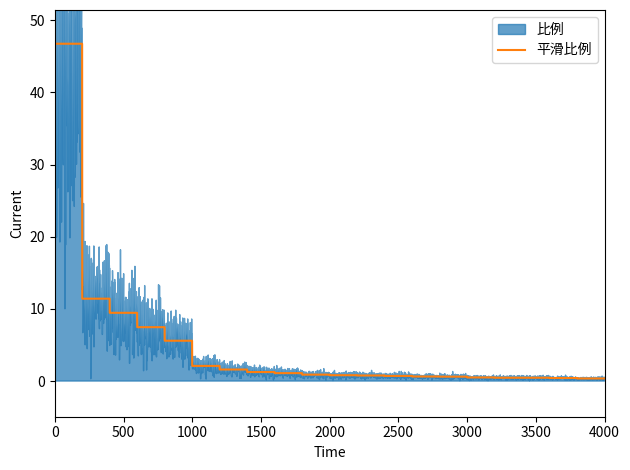

What is the highest value of the 平滑比例 series?

46.8